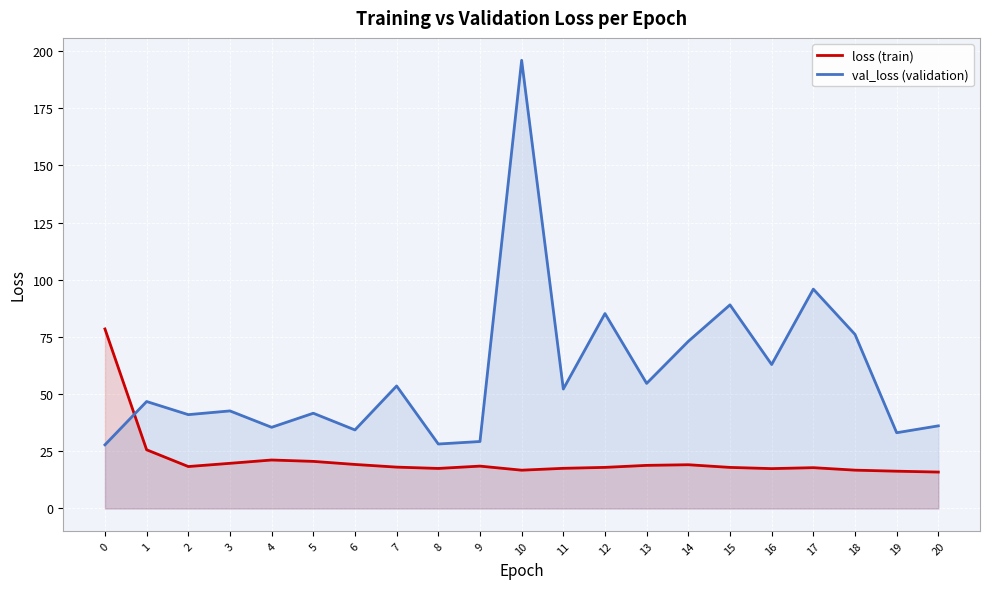

What is the difference between the maximum and minimum values in the loss (train) series?

62.6